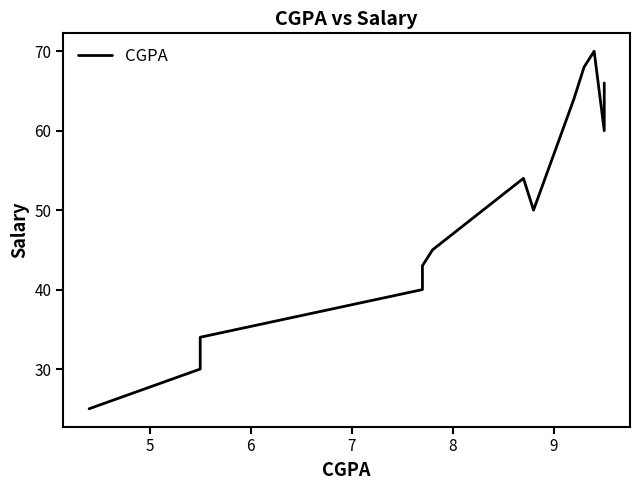

How many points are lower than both their immediate neighbors (excluding endpoints)?

2